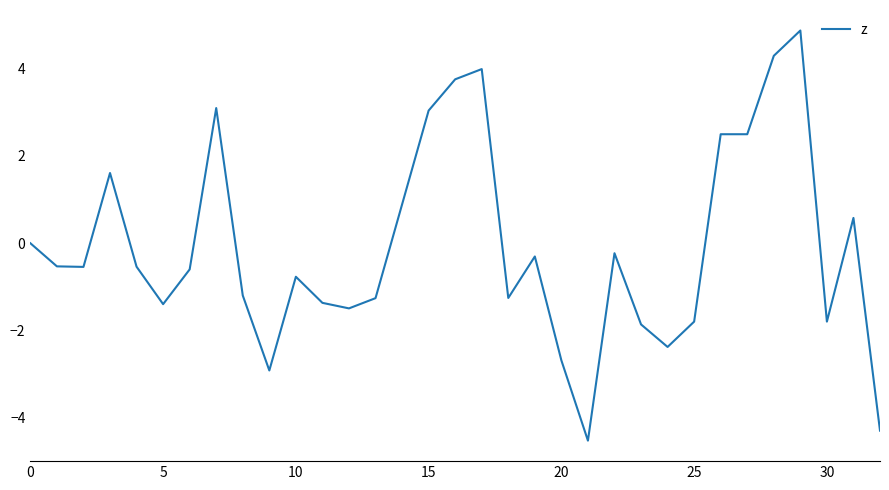

What is the maximum value shown in the chart?

4.9